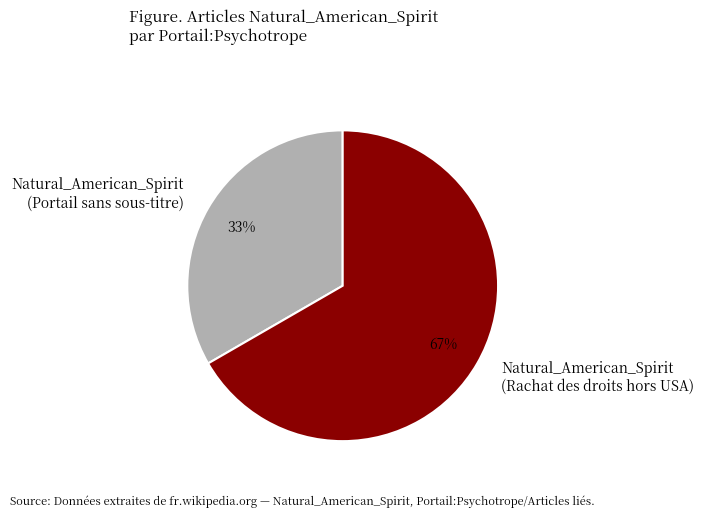

True or false: Natural_American_Spirit (Rachat des droits hors USA) accounts for 67% of the total.

True